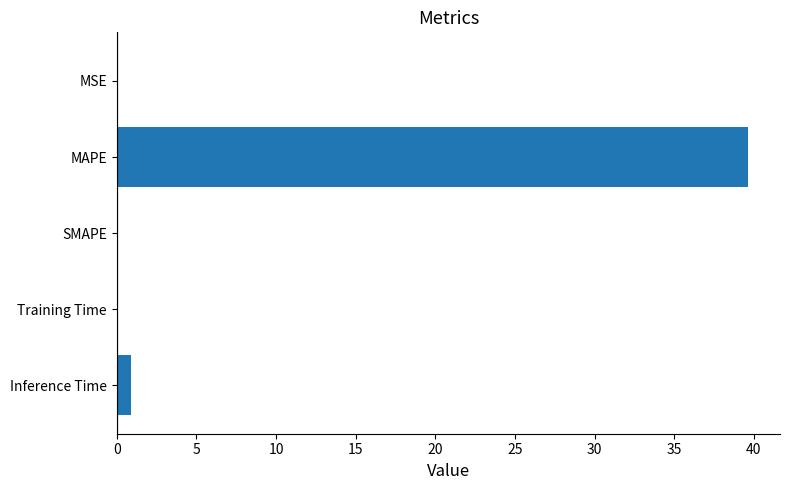

What is the sum of all values?

40.7